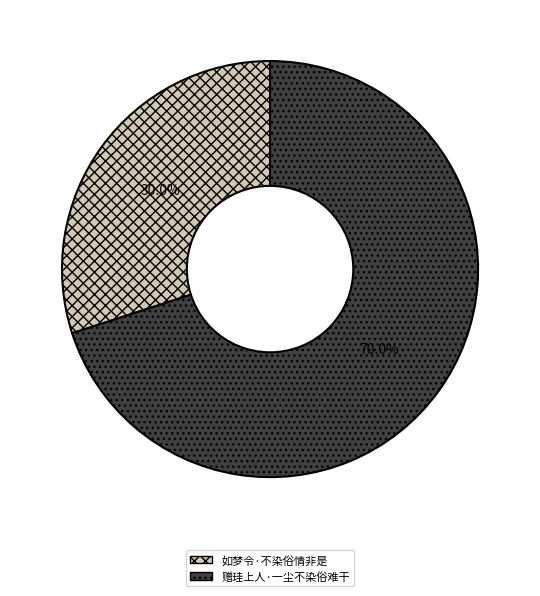

Which slice is the smallest?

如梦令·不染俗情非是